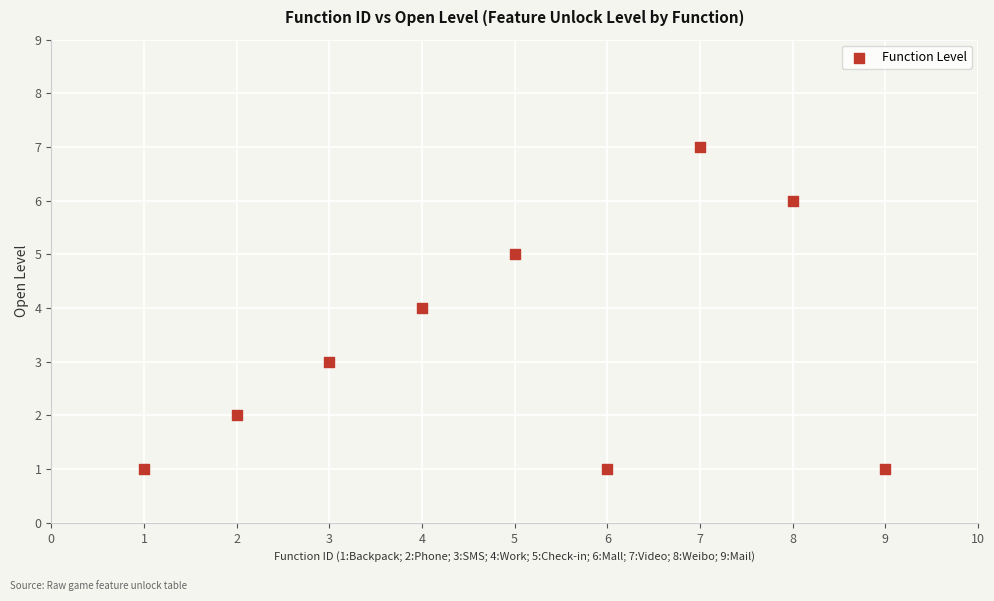

What is the range of X values (max minus min)?

8